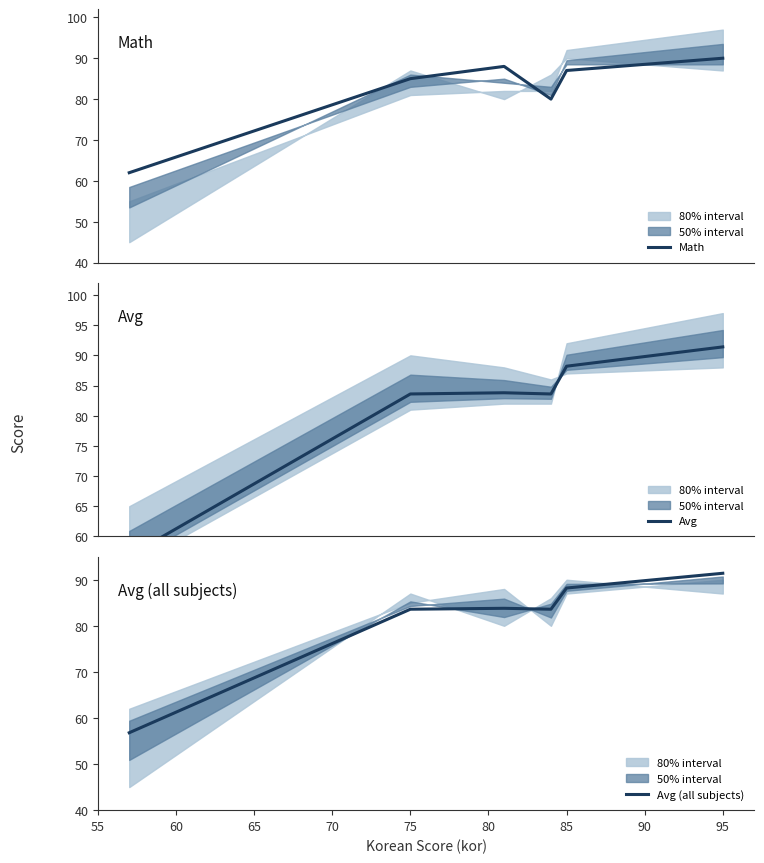

In Avg (all subjects), how many points are lower than both neighbors (excluding endpoints)?

1